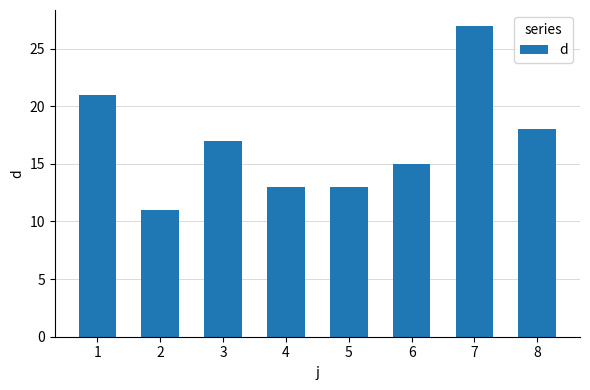

What is the value of the 2nd bar from the left?

11